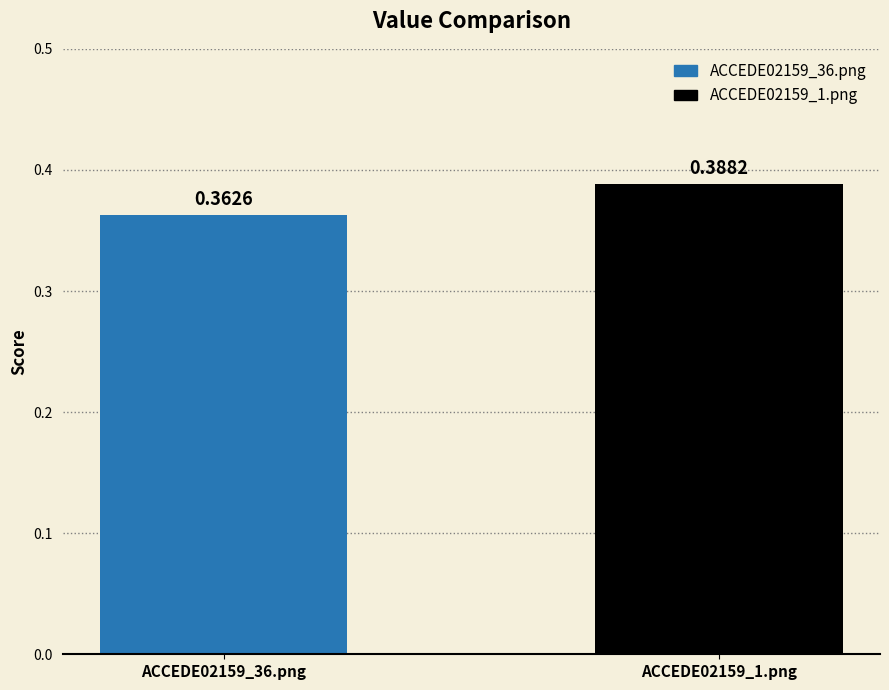

How many bars are there in total?

2